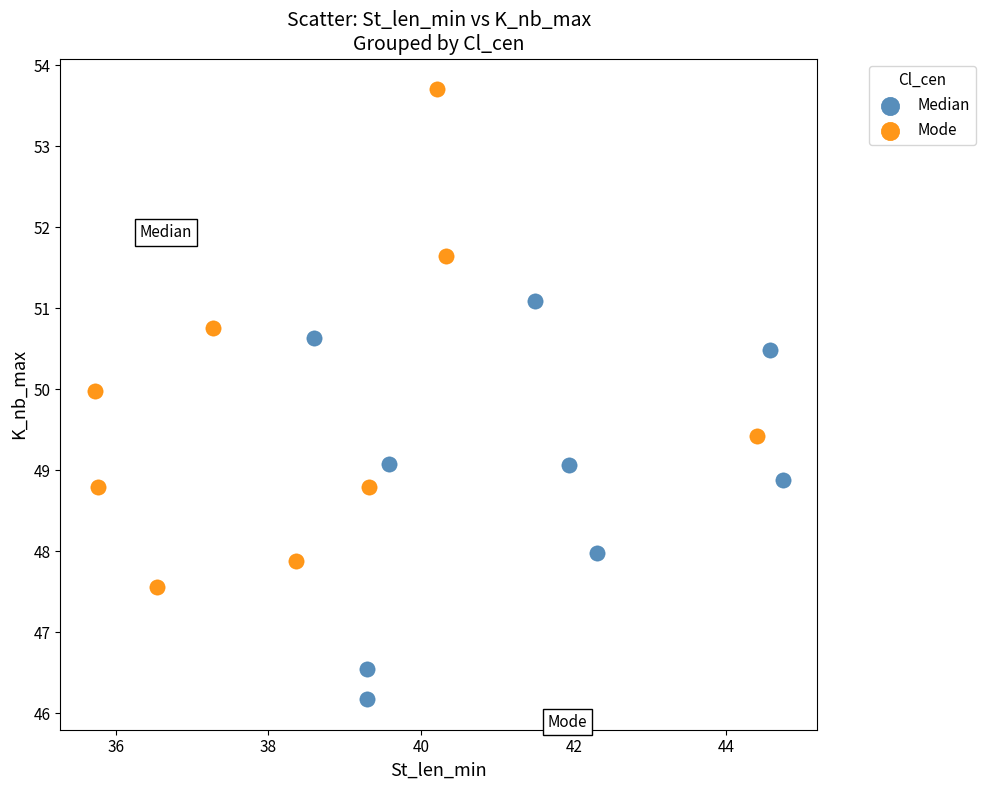

What are all the series names shown in the legend?

Median, Mode